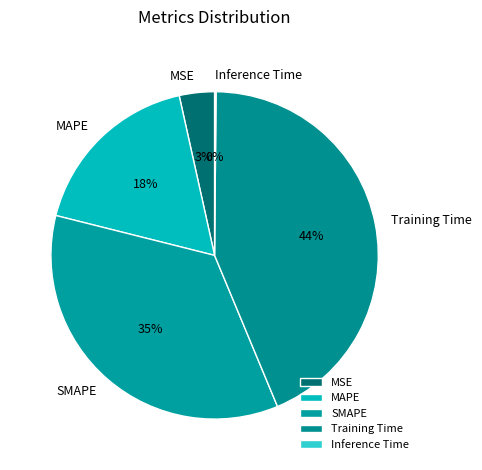

Which category has the biggest portion of the pie?

Training Time